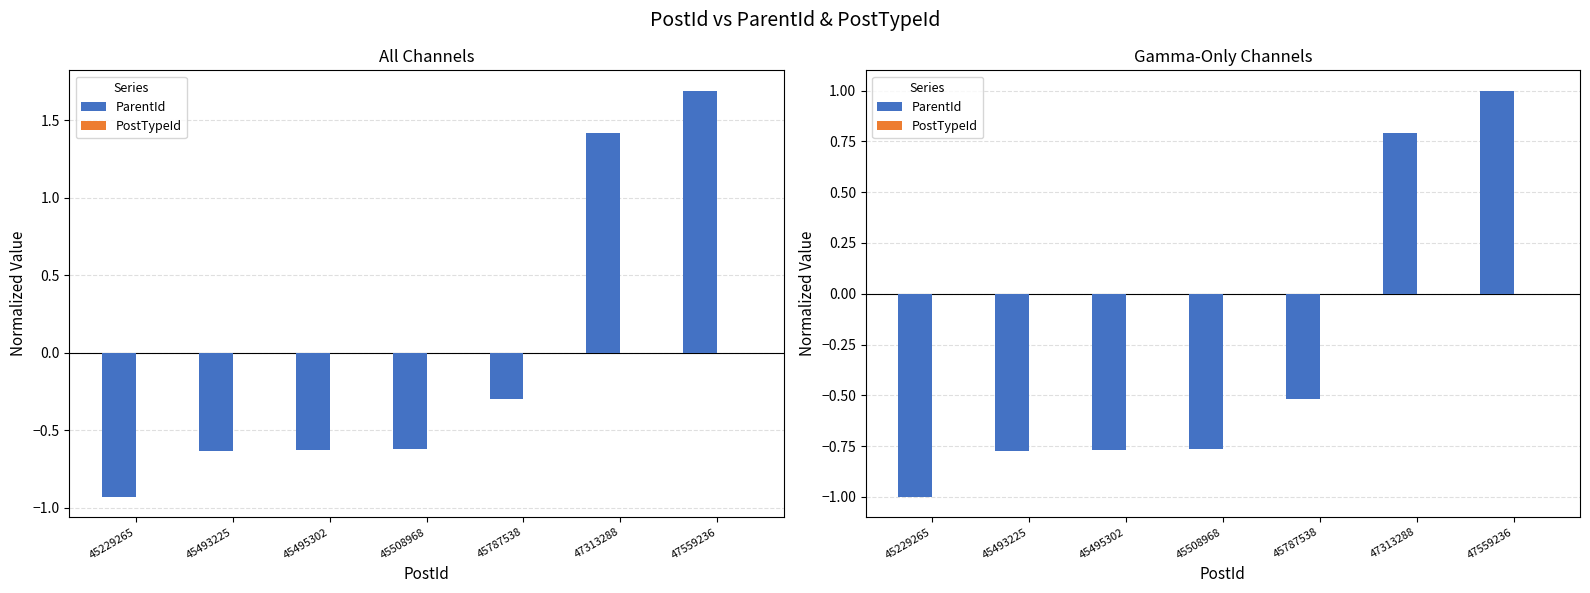

What are all the series names shown in the legend?

ParentId, PostTypeId